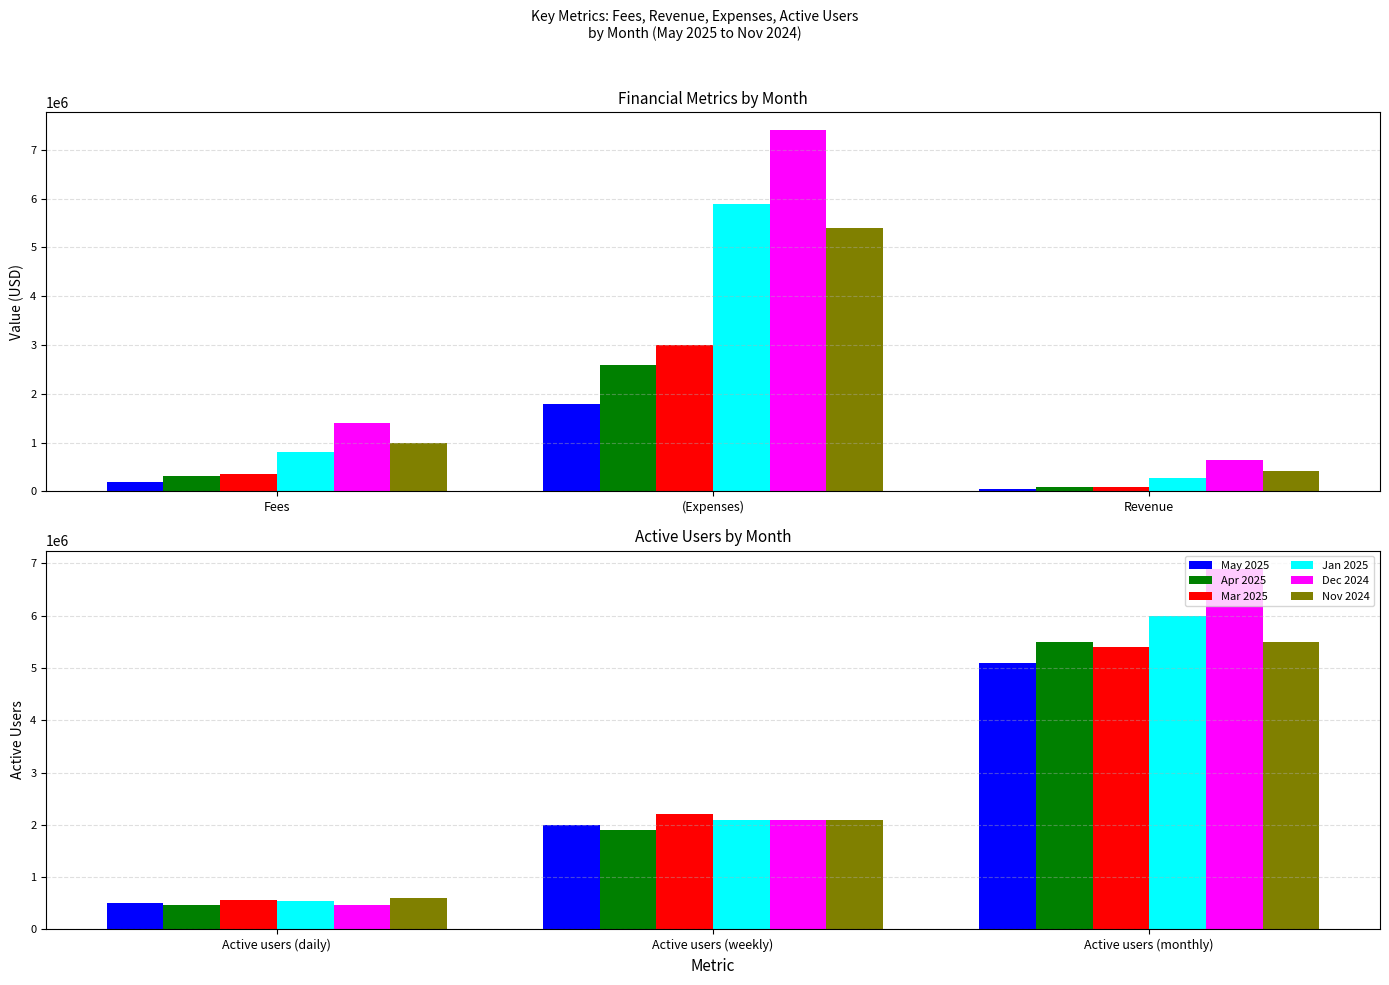

The Dec 2024 series shows 11595676 at Active users (monthly). True or false?

False